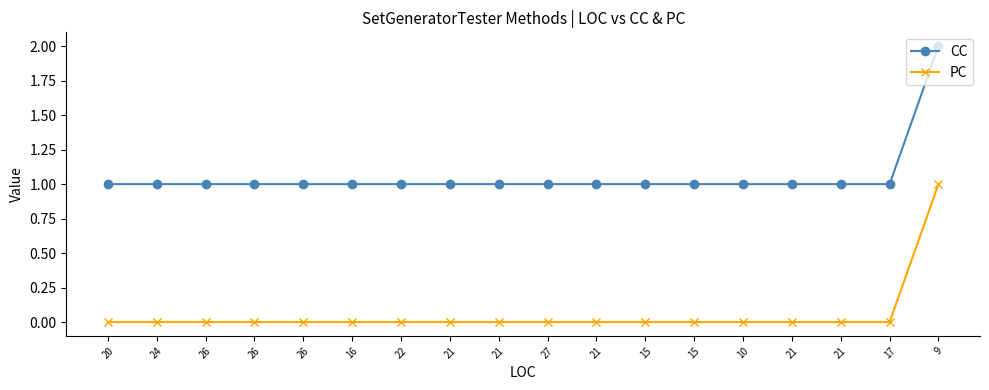

How many categories are shown in the chart?

18